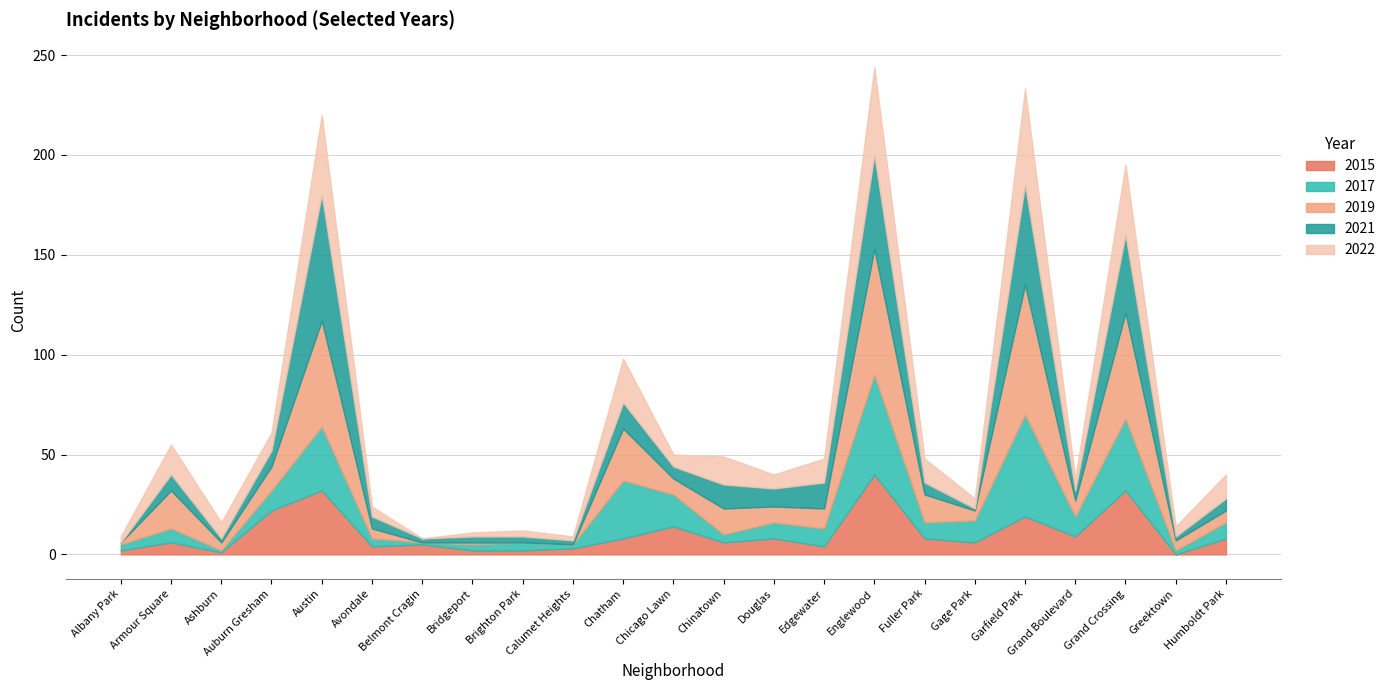

Between which two adjacent categories do 2022 and 2015 first intersect?

Ashburn and Auburn Gresham